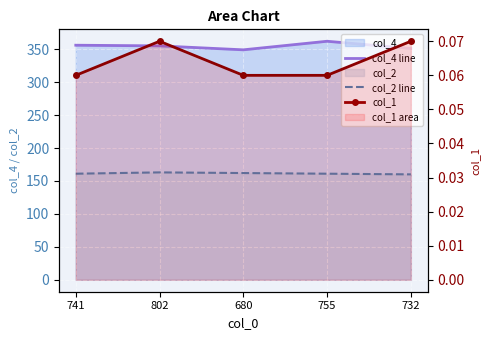

What is the label of the 5th point from the left?

732